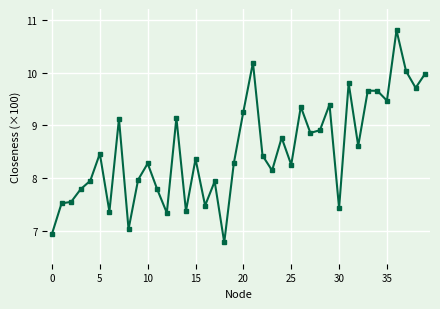

What is the sum of all values?

341.2